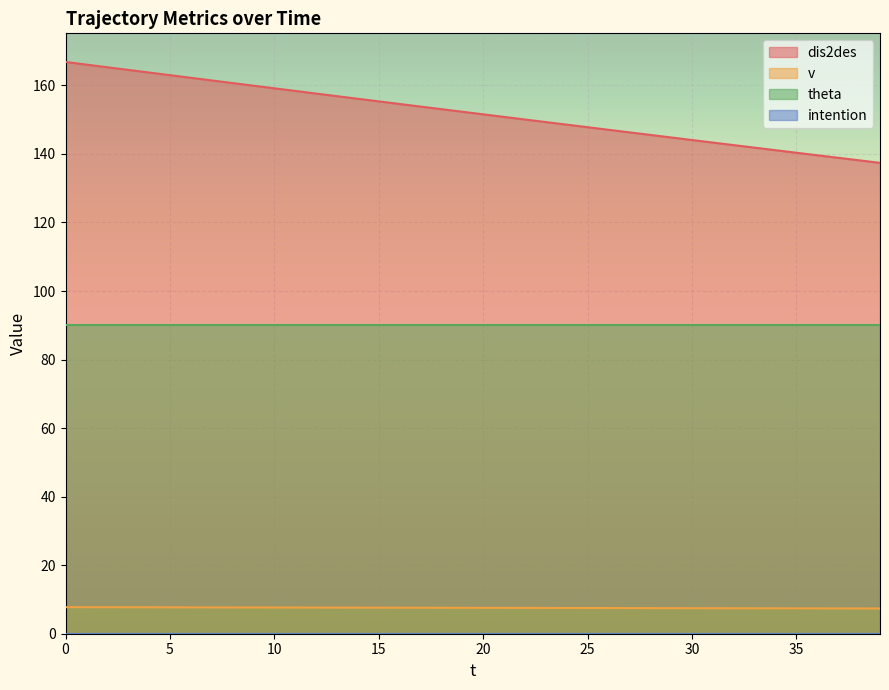

What is the maximum value shown in the chart?

166.8